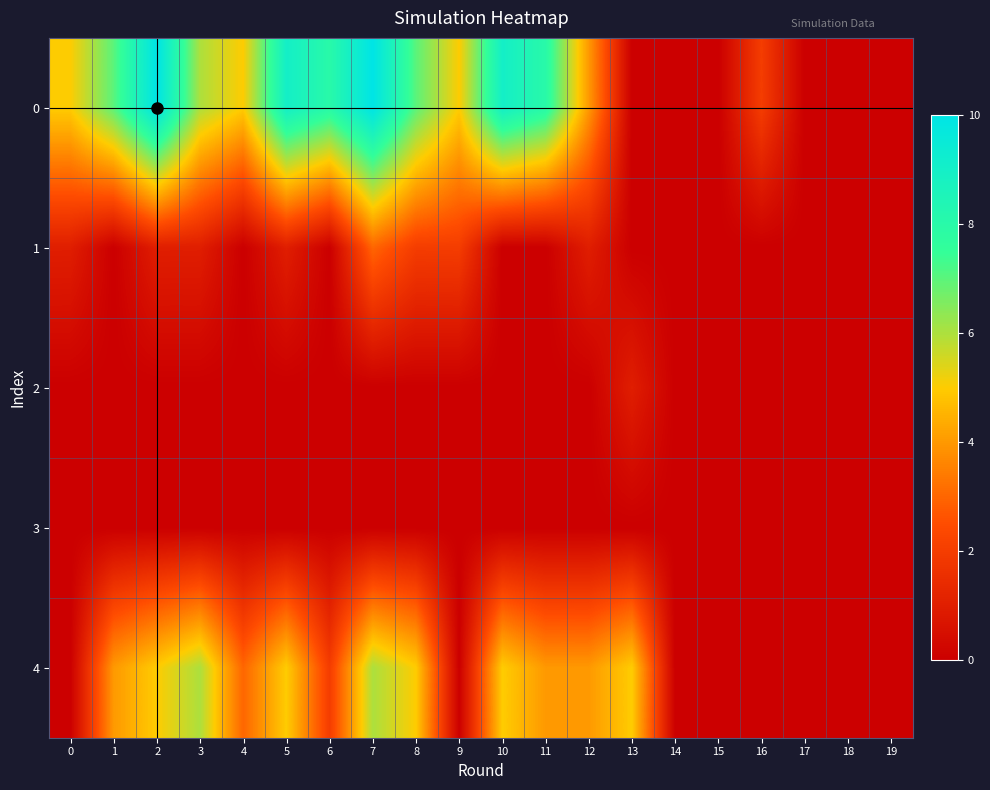

At 2, list the series in order from smallest to largest.

2, 3, 1, 4, 0